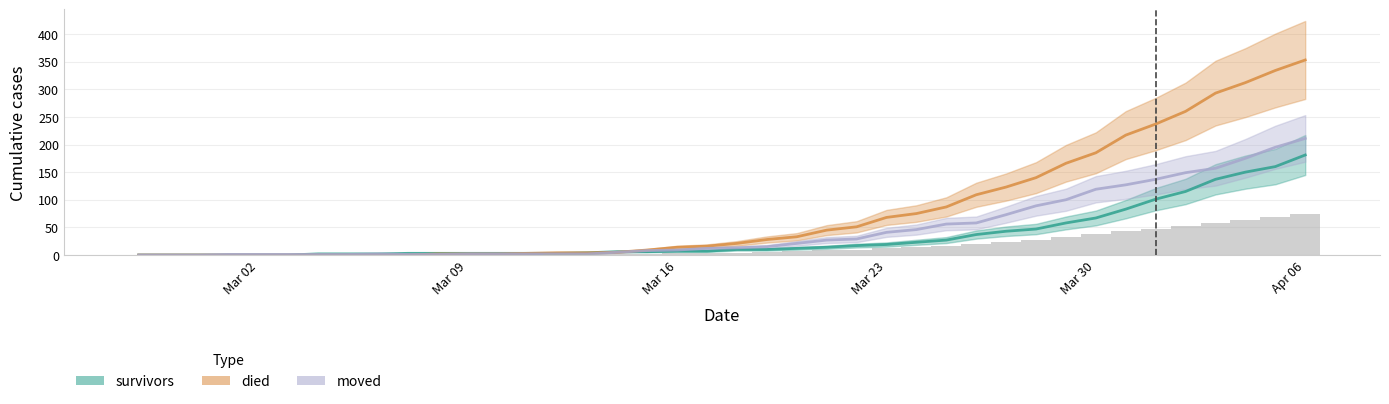

Rank the categories by died value from lowest to highest.

2020-02-27, 2020-02-28, 2020-02-29, 2020-03-01, 2020-03-02, 2020-03-03, 2020-03-04, 2020-03-05, 2020-03-06, 2020-03-07, 2020-03-08, 2020-03-09, 2020-03-10, 2020-03-11, 2020-03-12, 2020-03-13, 2020-03-14, 2020-03-15, 2020-03-16, 2020-03-17, 2020-03-18, 2020-03-19, 2020-03-20, 2020-03-21, 2020-03-22, 2020-03-23, 2020-03-24, 2020-03-25, 2020-03-26, 2020-03-27, 2020-03-28, 2020-03-29, 2020-03-30, 2020-03-31, 2020-04-01, 2020-04-02, 2020-04-03, 2020-04-04, 2020-04-05, 2020-04-06